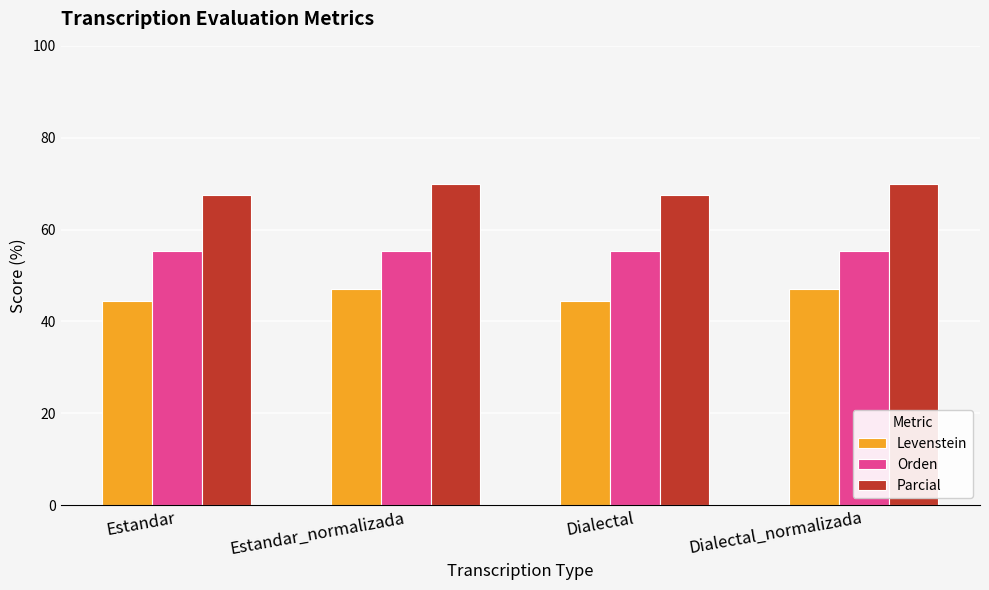

What are all the series names shown in the legend?

Levenstein, Orden, Parcial